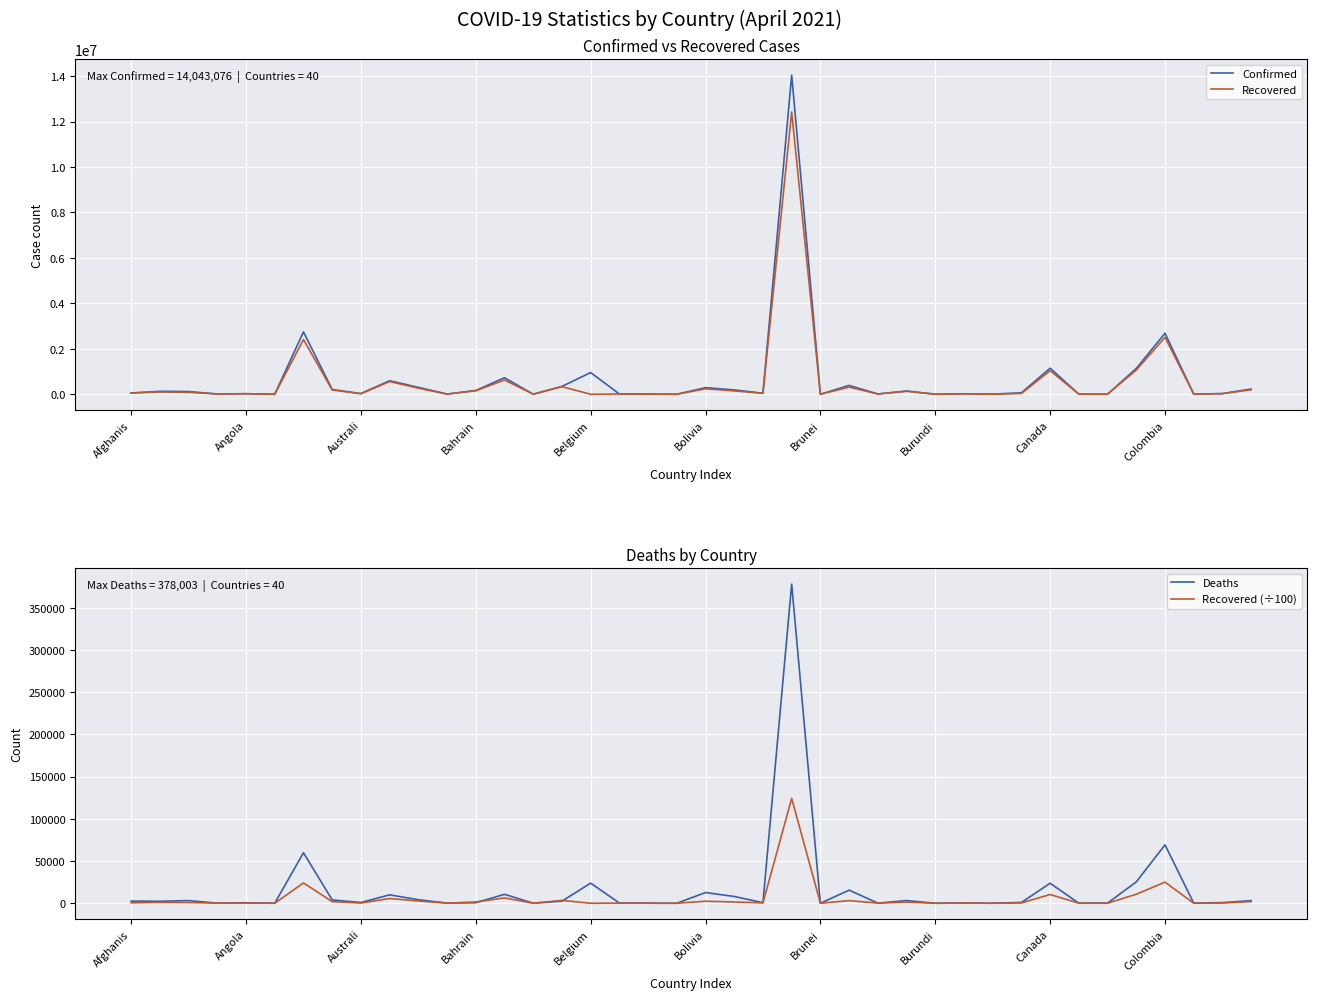

What is the value of the Recovered (÷100) point at the 7th from the left?

24078.5